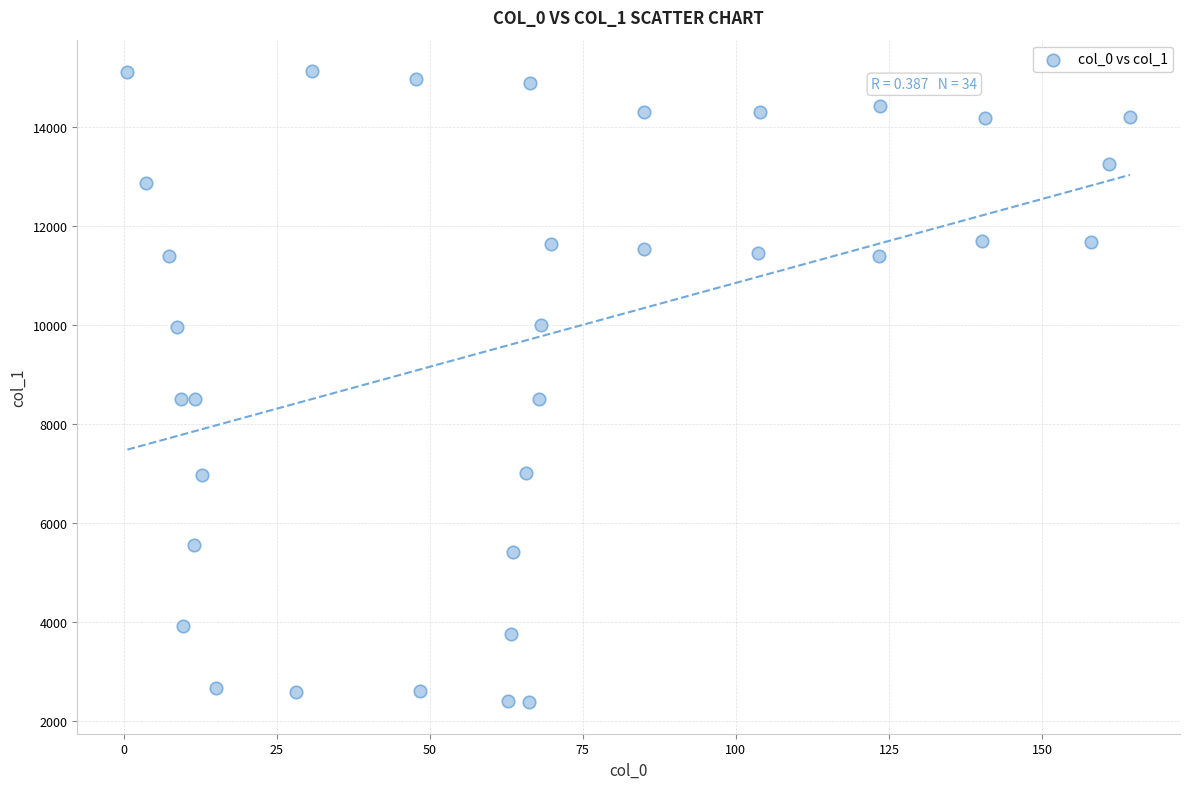

What is the range of X values (max minus min)?

163.7